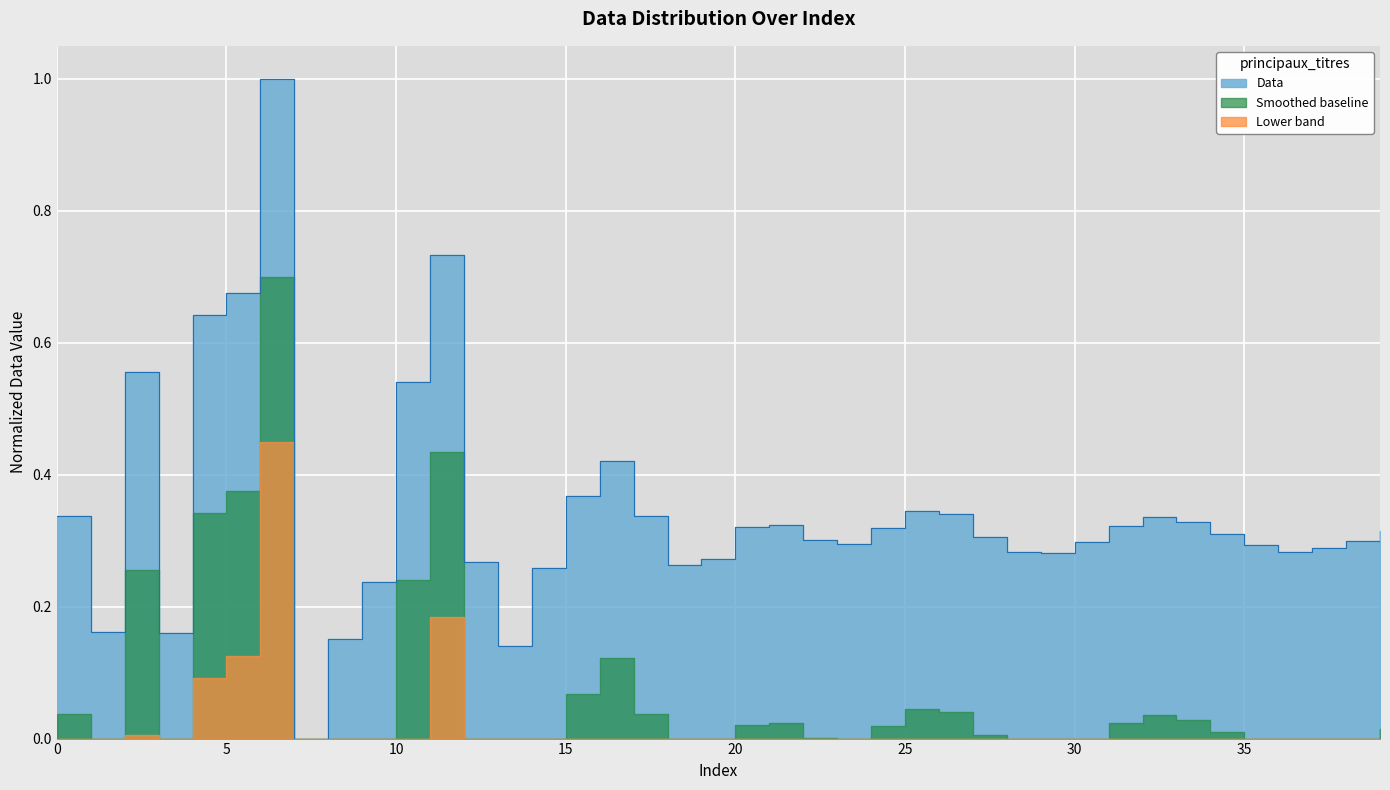

What is the sum of all values?

13.7